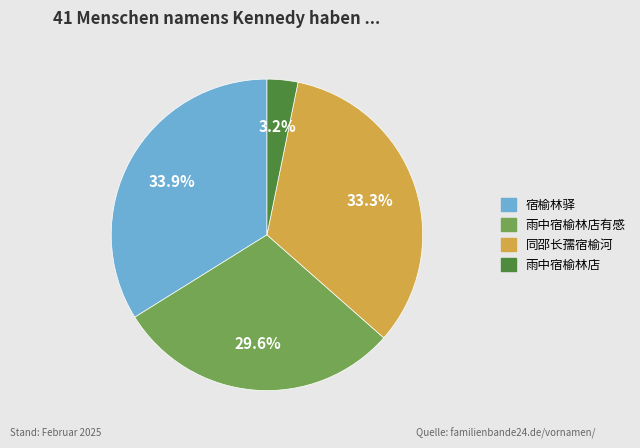

Does any single category account for the majority?

No